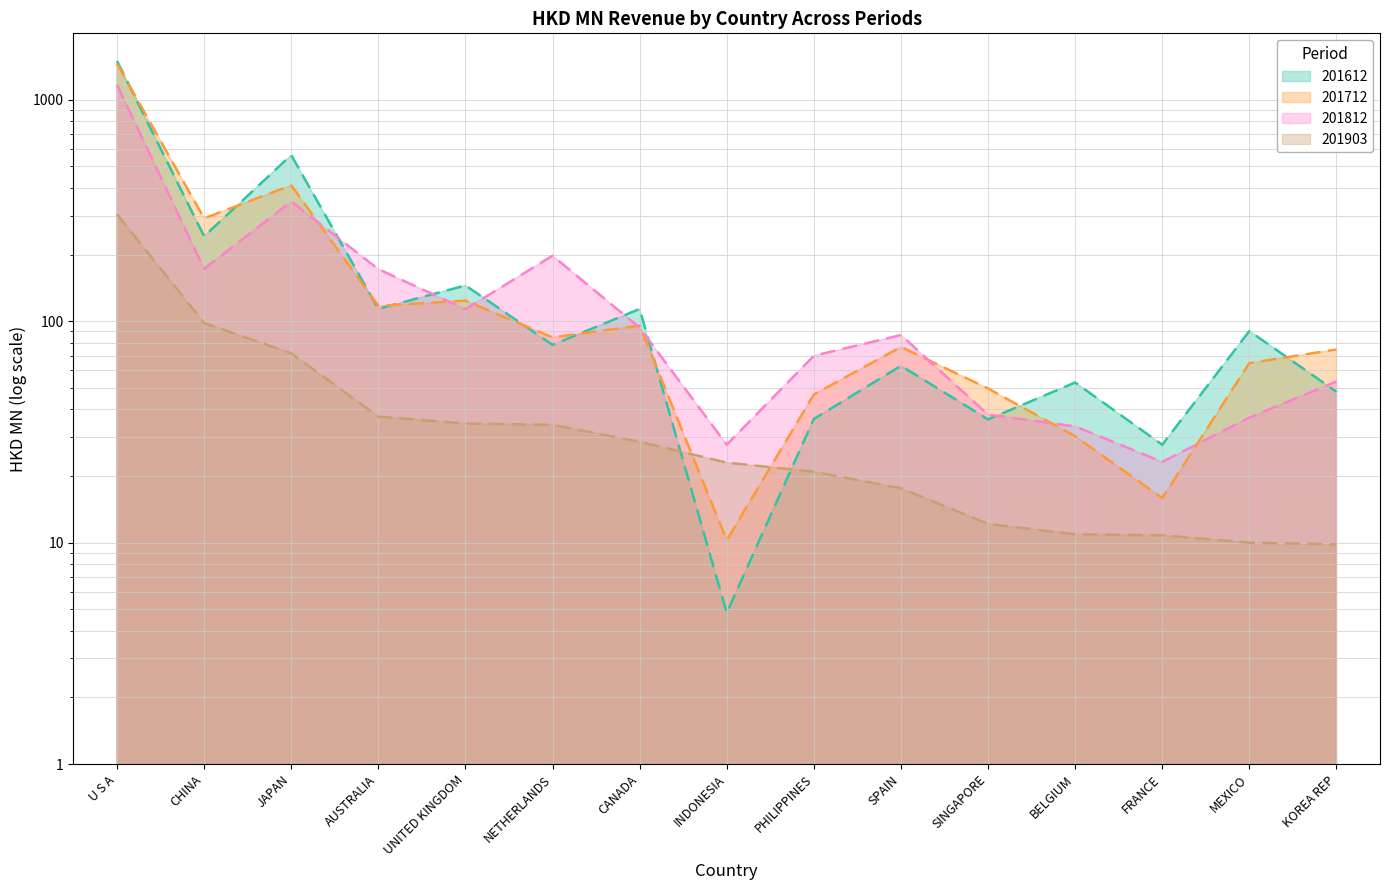

The 201612 series shows 13.2 at FRANCE. True or false?

False